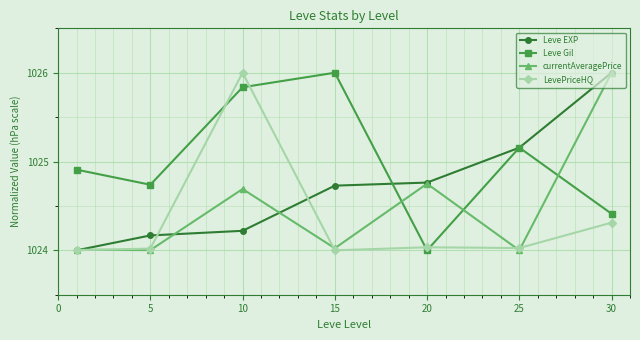

In Leve Gil, how many points are higher than both neighbors (excluding endpoints)?

2